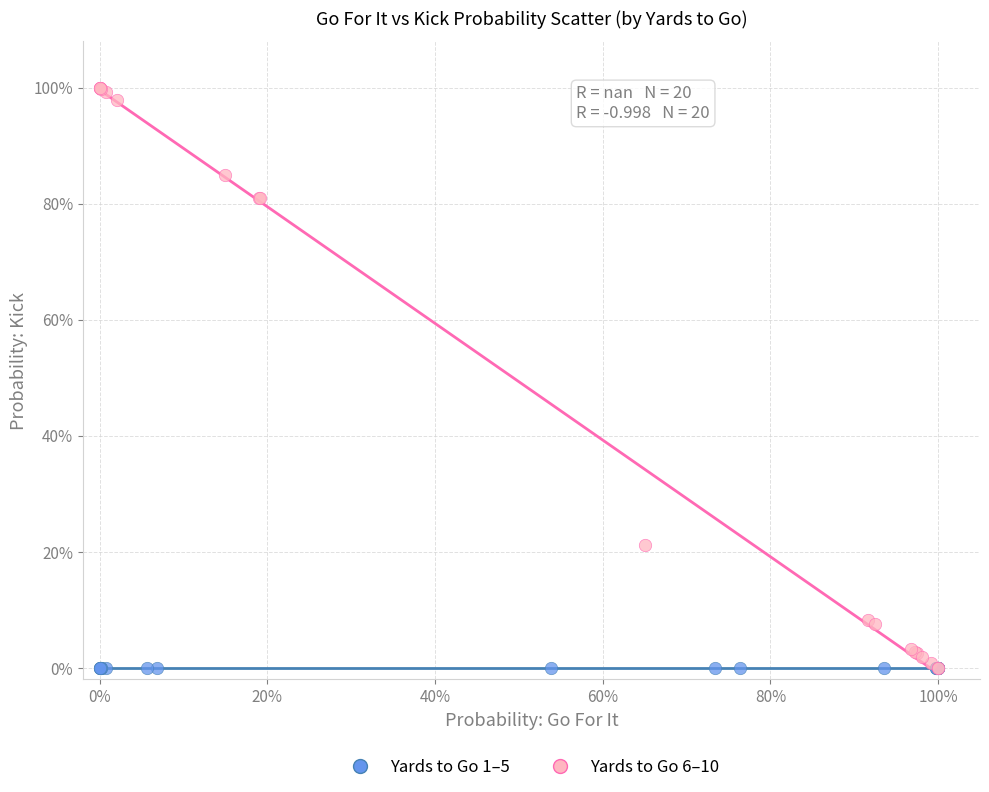

What are all the series names shown in the legend?

Yards to Go 1–5, Yards to Go 6–10